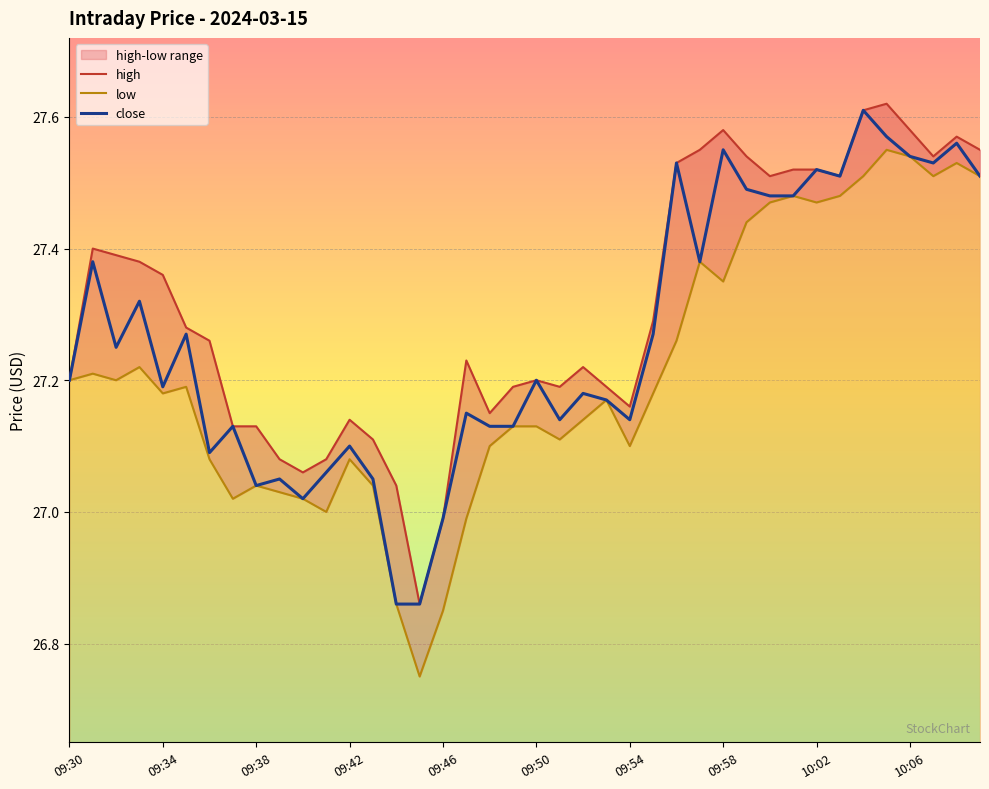

Reading right to left, transcribe all the data shown in this chart.

high: 27.6	27.6	27.5	27.6	27.6	27.6	27.5	27.5	27.5	27.5	27.5	27.6	27.6	27.5	27.3	27.2	27.2	27.2	27.2	27.2	27.2	27.1	27.2	27.0	26.9	27.0	27.1	27.1	27.1	27.1	27.1	27.1	27.1	27.3	27.3	27.4	27.4	27.4	27.4	27.2
low: 27.5	27.5	27.5	27.5	27.6	27.5	27.5	27.5	27.5	27.5	27.4	27.4	27.4	27.3	27.2	27.1	27.2	27.1	27.1	27.1	27.1	27.1	27.0	26.9	26.8	26.9	27.0	27.1	27.0	27.0	27.0	27.0	27.0	27.1	27.2	27.2	27.2	27.2	27.2	27.2
close: 27.5	27.6	27.5	27.5	27.6	27.6	27.5	27.5	27.5	27.5	27.5	27.6	27.4	27.5	27.3	27.1	27.2	27.2	27.1	27.2	27.1	27.1	27.1	27.0	26.9	26.9	27.1	27.1	27.1	27.0	27.1	27.0	27.1	27.1	27.3	27.2	27.3	27.2	27.4	27.2